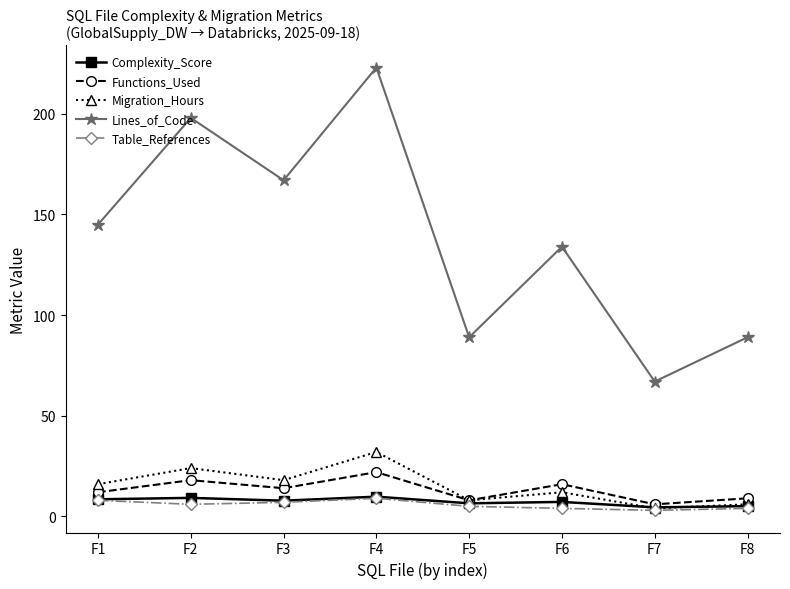

Where is the first local maximum for Migration_Hours?

F2